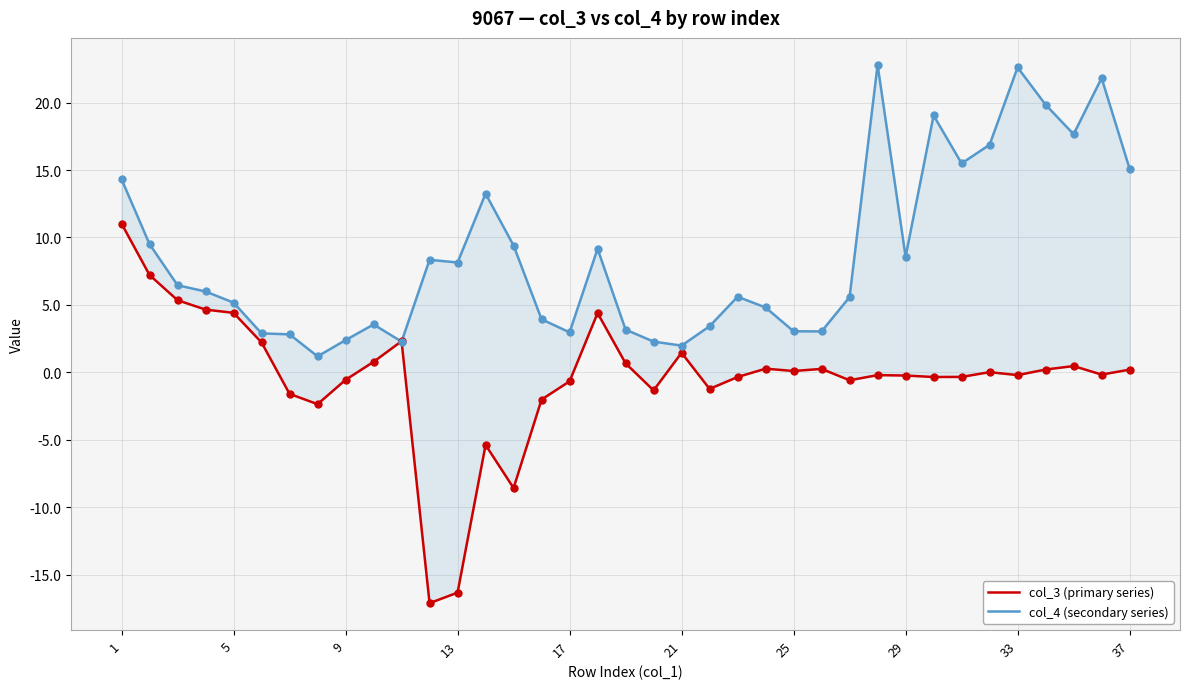

Is the value of col_3 (primary series) at 28 greater than the value of col_4 (secondary series) at 35?

No